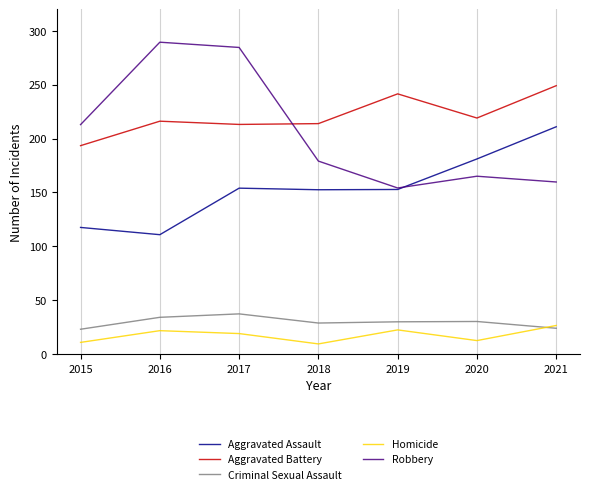

True or false: Homicide has a value of 9.5 at 2018.

True